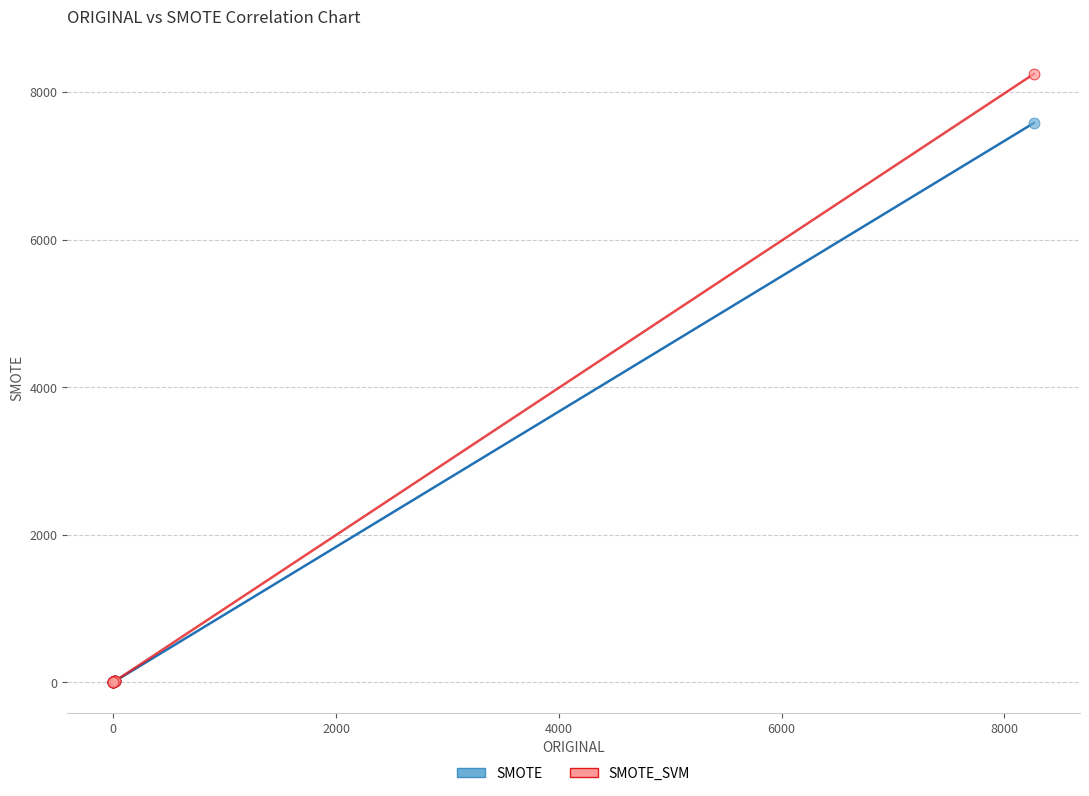

Across all series, what Y value is closest to 4123?

7581.7